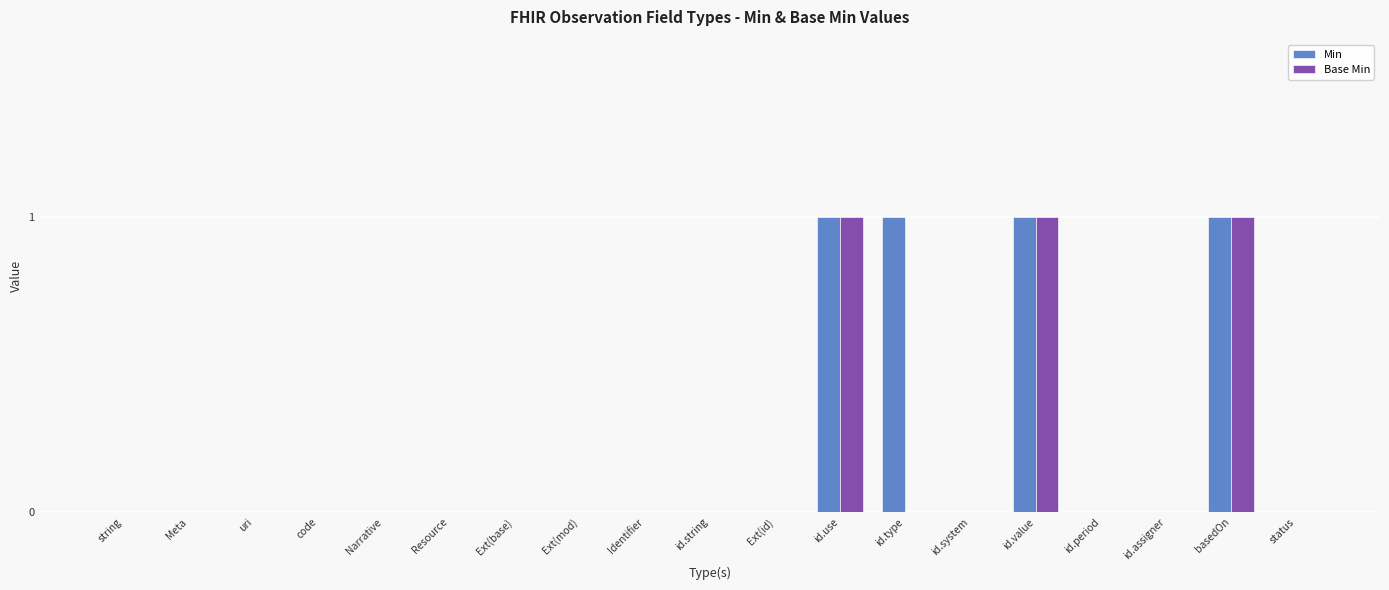

True or false: Base Min has a value of 1 at code.

False